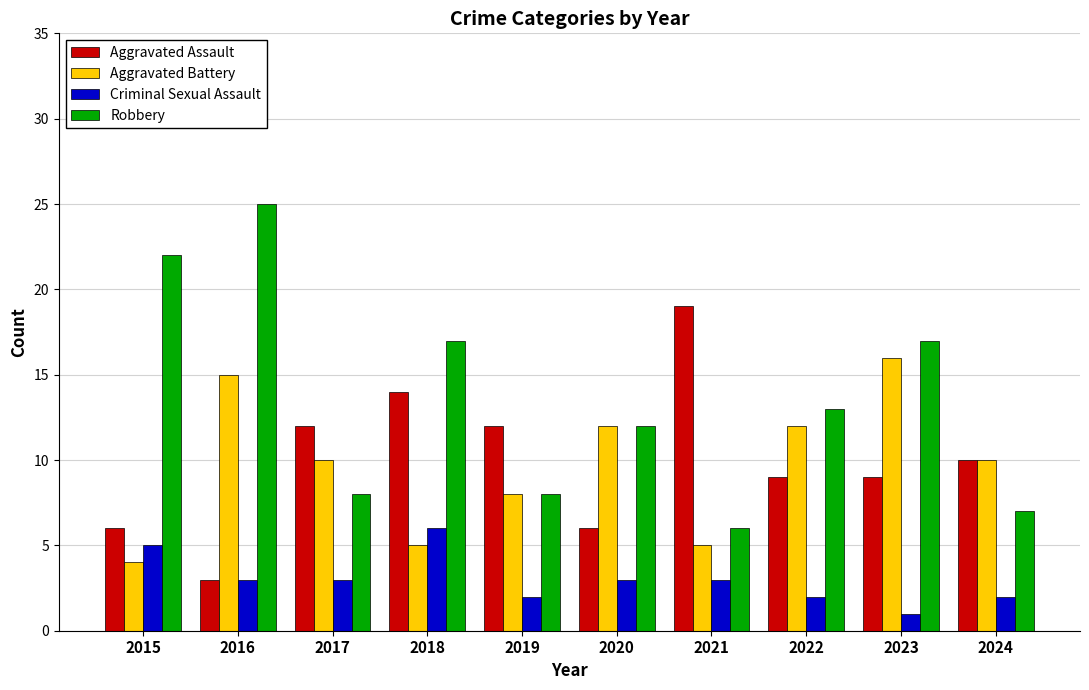

The Robbery series shows 9 at 2015. True or false?

False